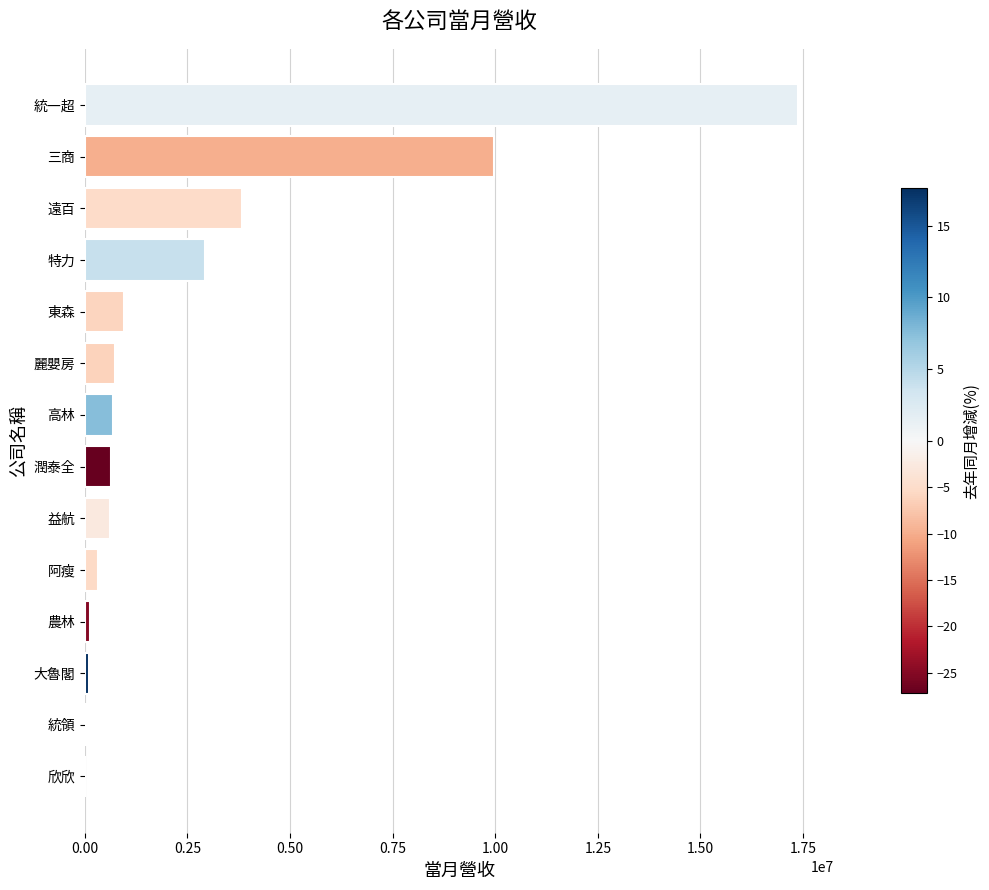

At which label is the value closest to 8699904?

三商